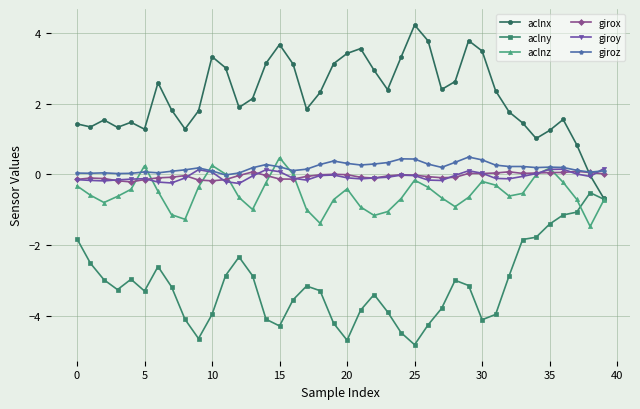

How many interior local valleys does the aclnz series have?

8